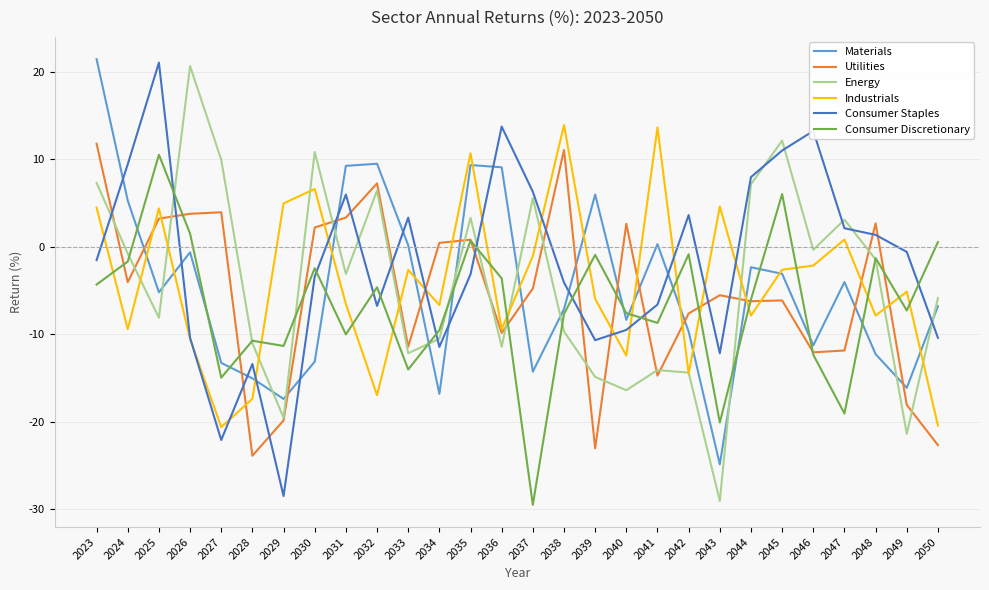

Where is the first local maximum for Consumer Discretionary?

2025